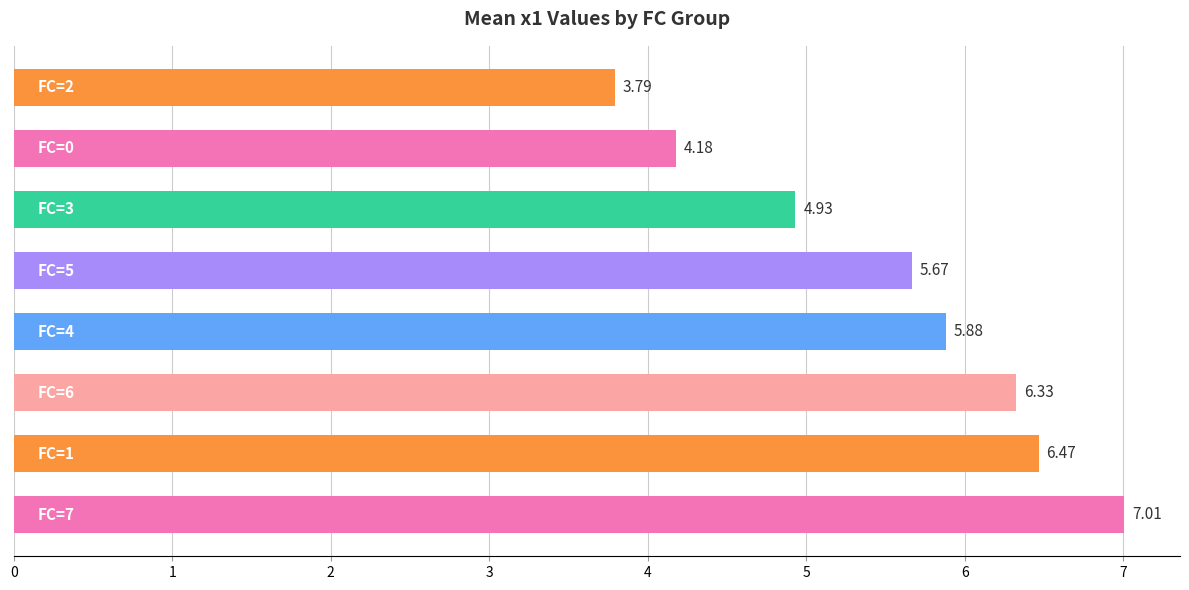

What is the difference between the maximum and second lowest values?

2.8